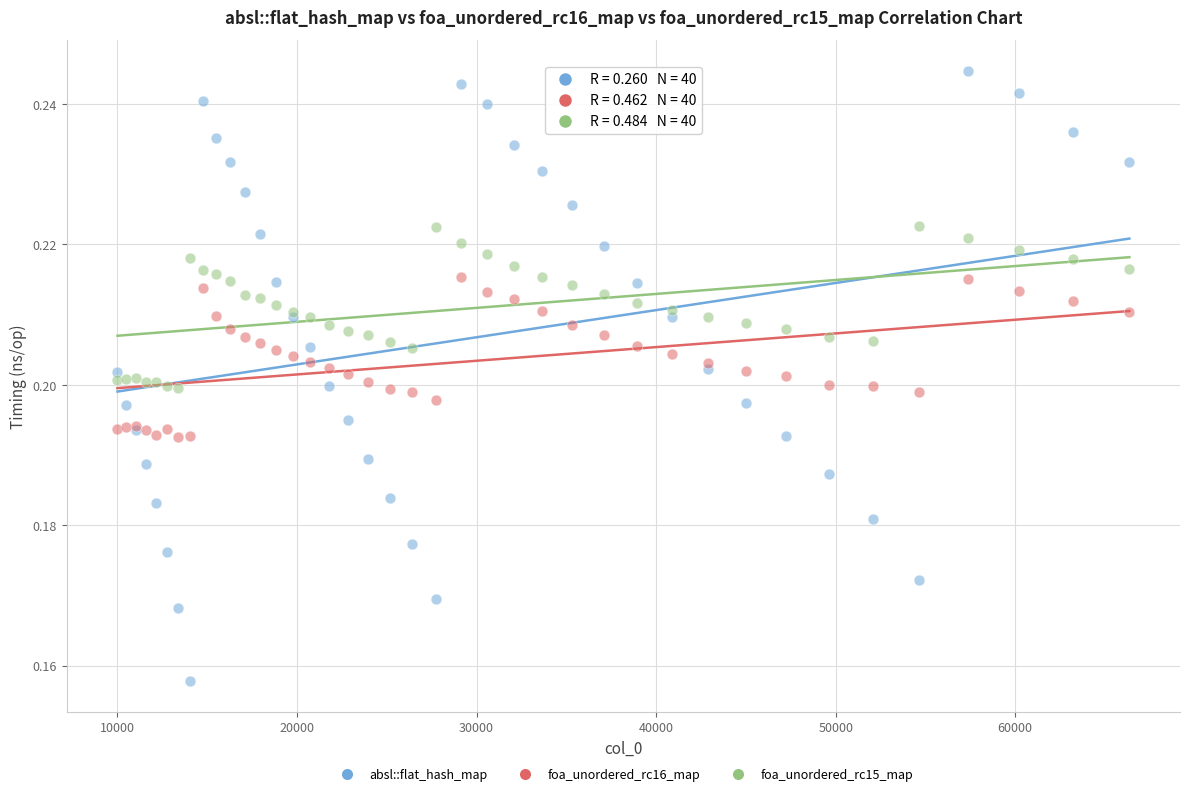

What are all the series names shown in the legend?

absl::flat_hash_map, foa_unordered_rc16_map, foa_unordered_rc15_map